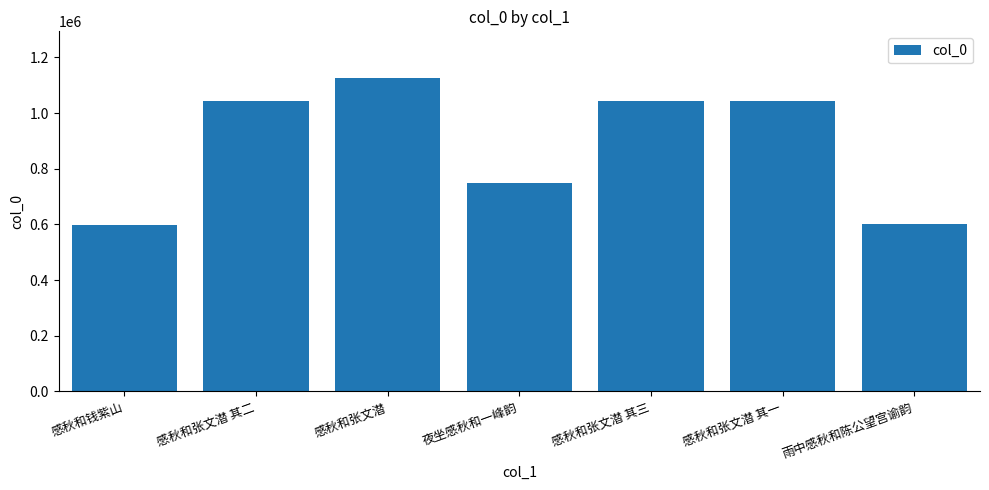

What position from the left is 感秋和钱紫山?

1